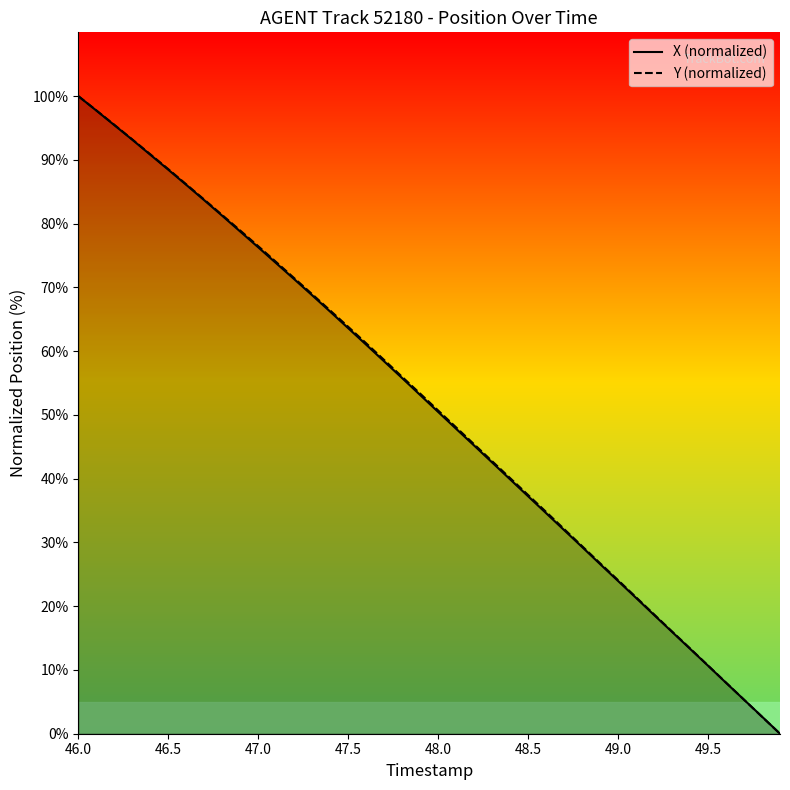

Rank the series by their average value, from highest to lowest.

Y, X